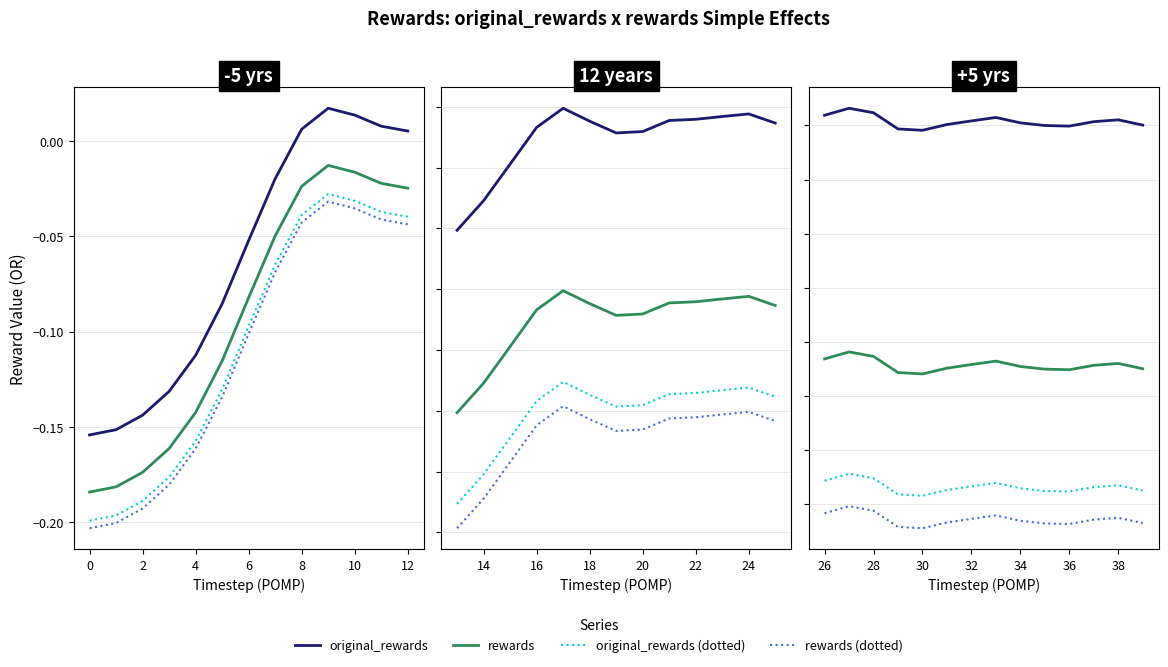

True or false: rewards (dotted) has more than 1 points higher than both neighbors.

True